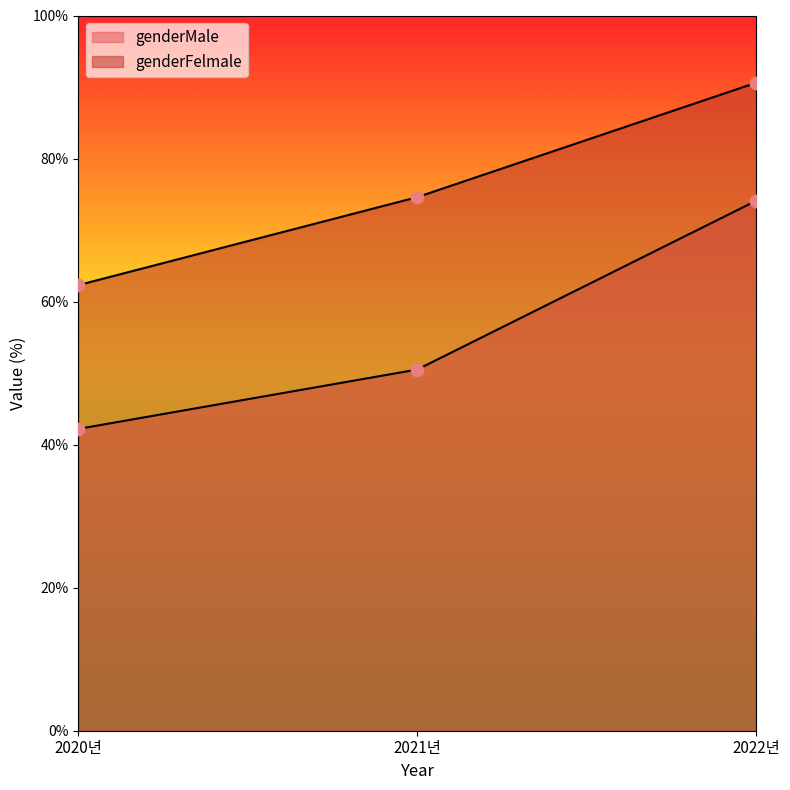

What are all the series names shown in the legend?

genderMale, genderFelmale